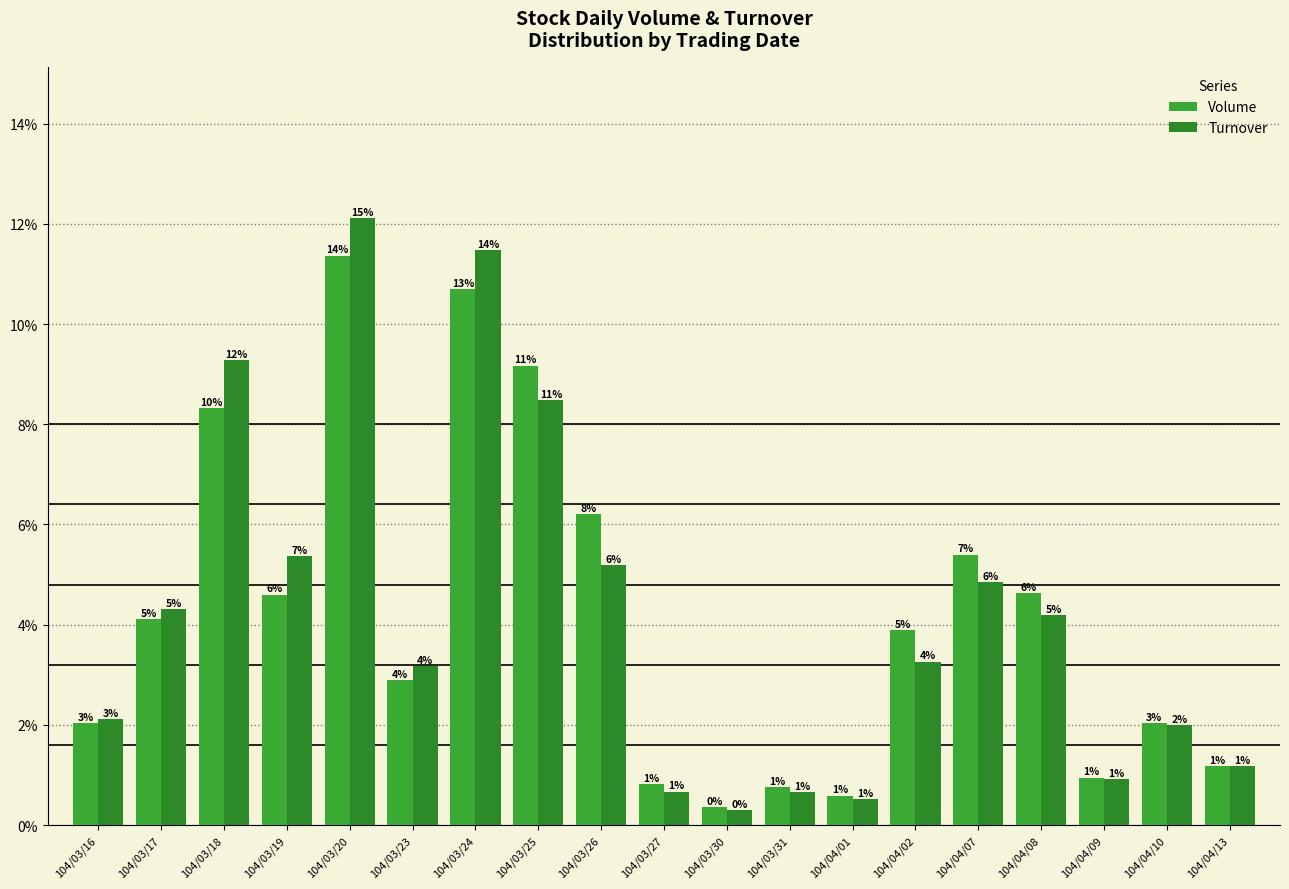

Does the chart contain stacked bars?

No